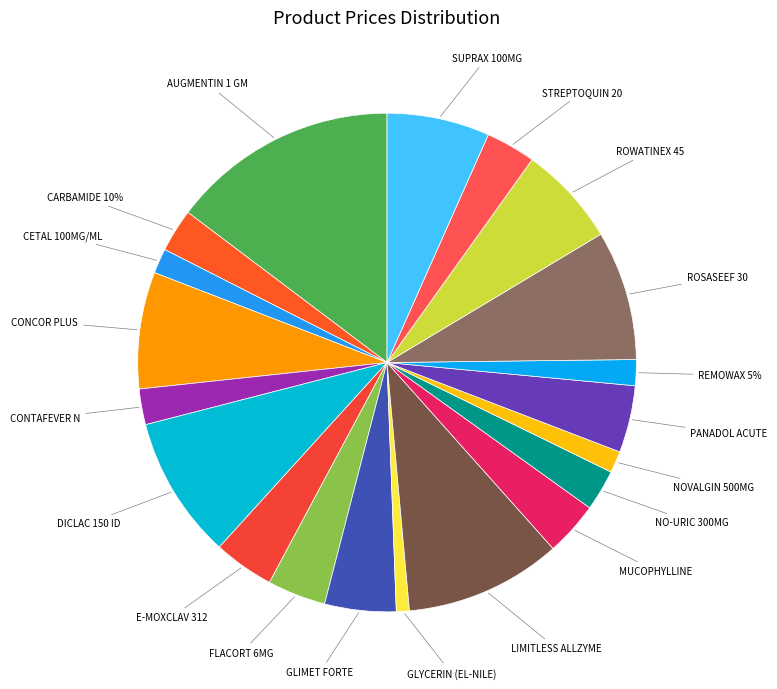

Does E-MOXCLAV 312 represent more than half of the total?

No